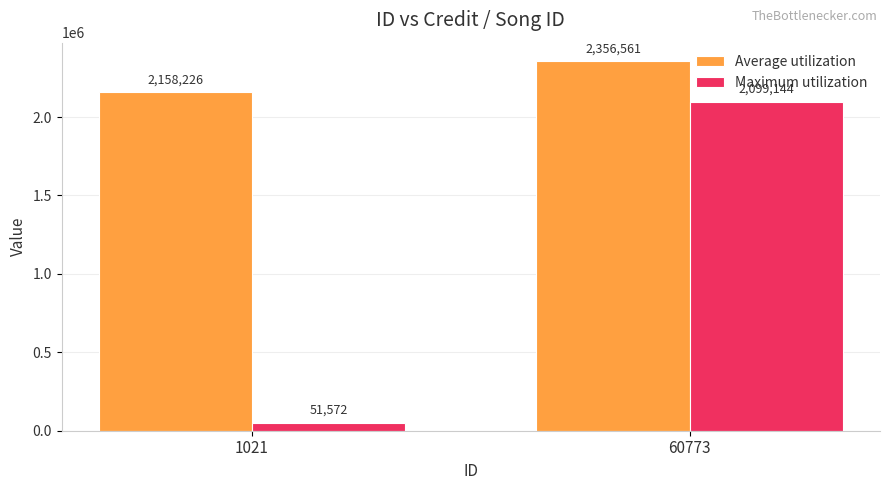

What is the minimum value for Maximum utilization?

51572